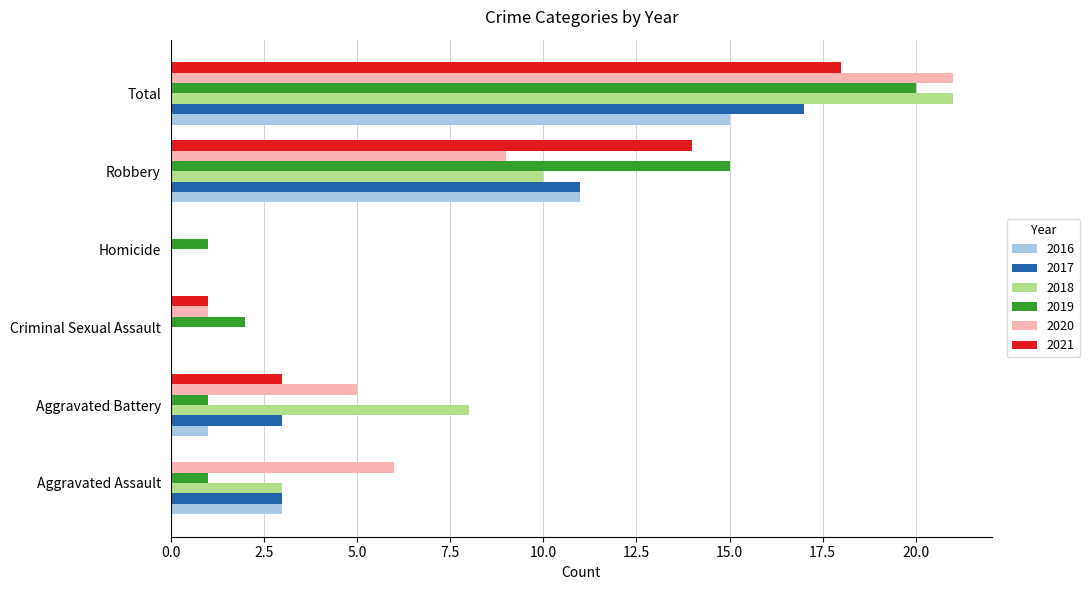

At which category is the sum across all series the highest?

Total